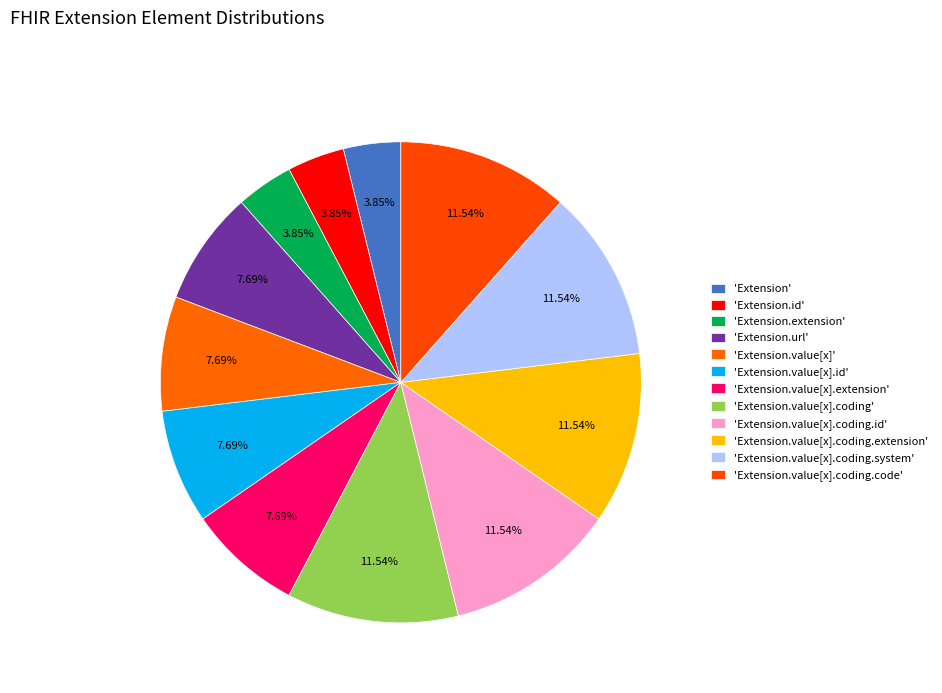

Is there any slice that represents more than half of the pie?

No